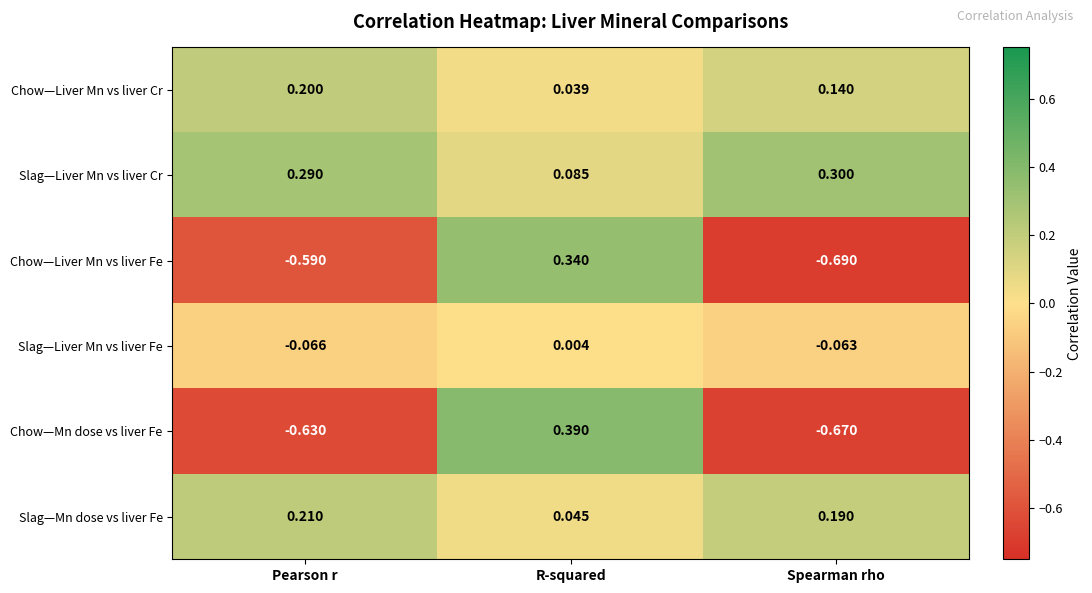

How many data points does each series have?

3